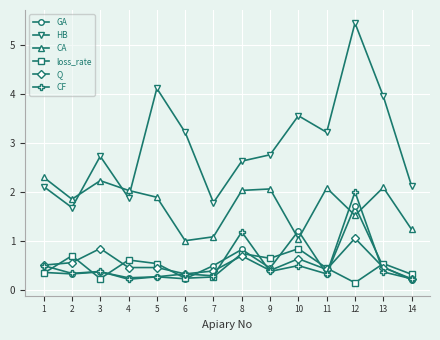

Rank the series by their maximum value, from highest to lowest.

HB, CA, CF, GA, Q, loss_rate